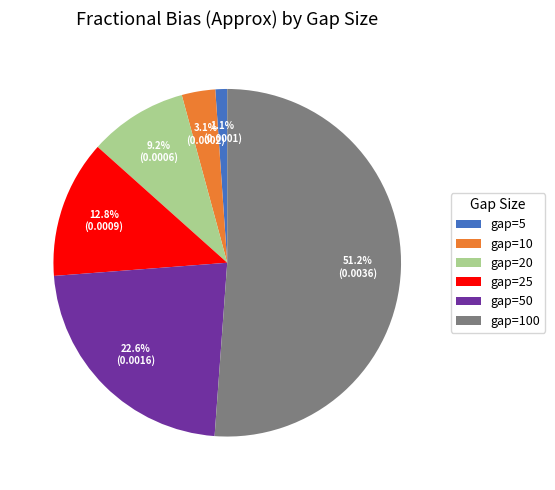

To the nearest percent, what is the difference between the gap=100 and gap=50 slice percentages?

29%